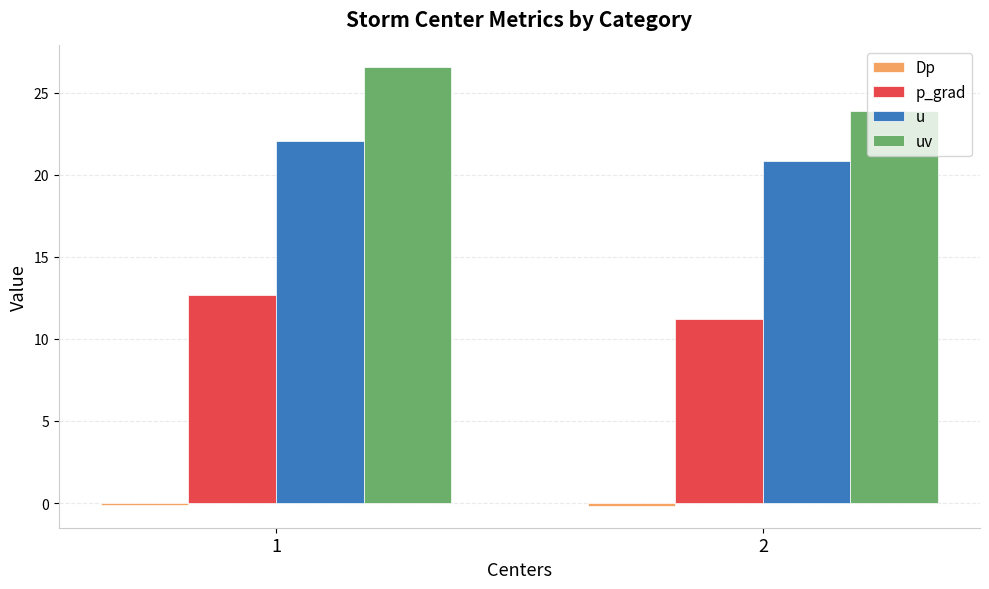

What is the value of the uv bar at the 2nd from the left?

23.9